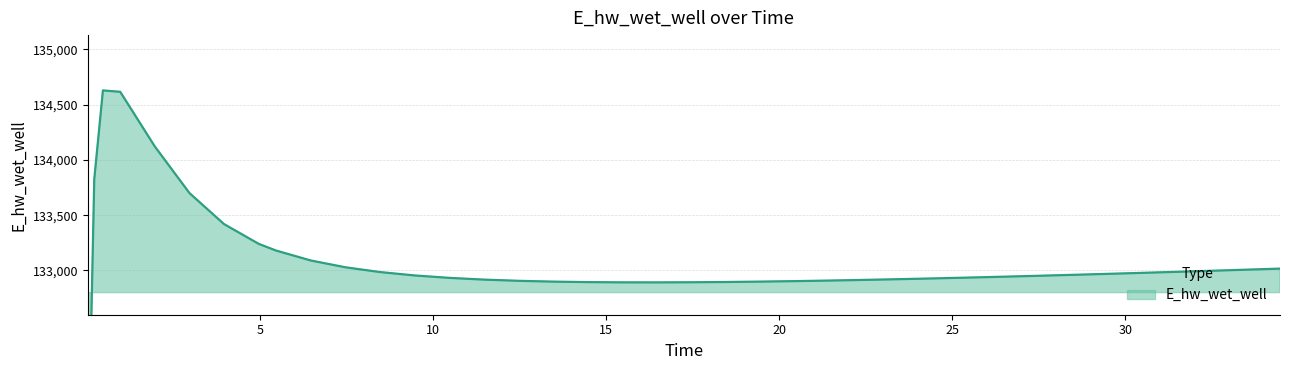

Read the value at 8.46875.

132985.8